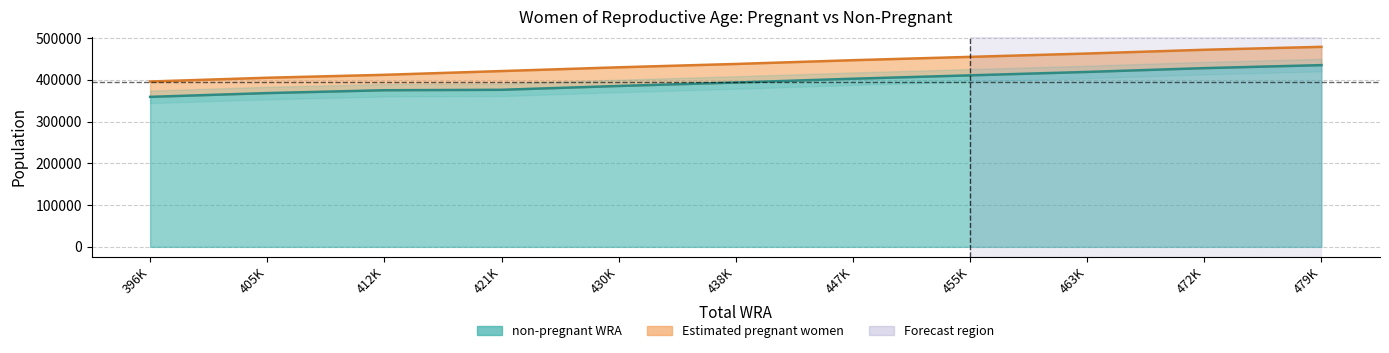

Reading left to right, extract all data points from this chart.

359215.4	368268.9	375101.3	376134.7	385321.5	393563.1	402634.5	410754.8	418895.4	428029.7	435237.6